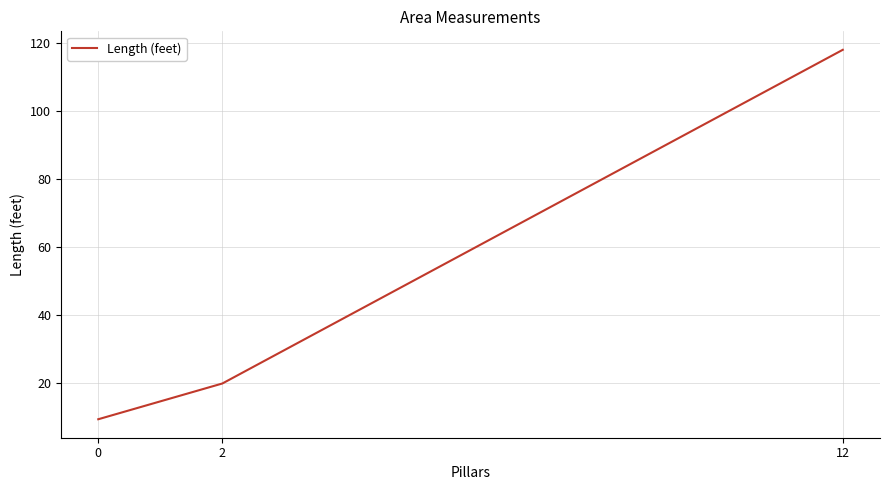

Rank the categories by value from highest to lowest.

12, 2, 0